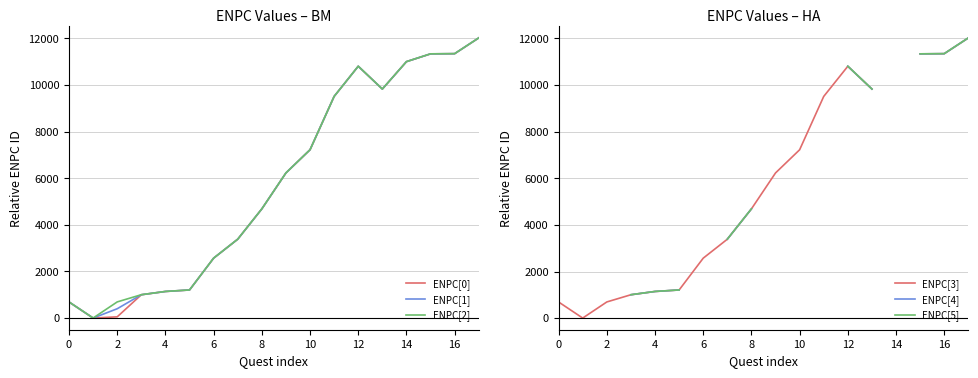

How many data points in ENPC[3] are above 6227?

7